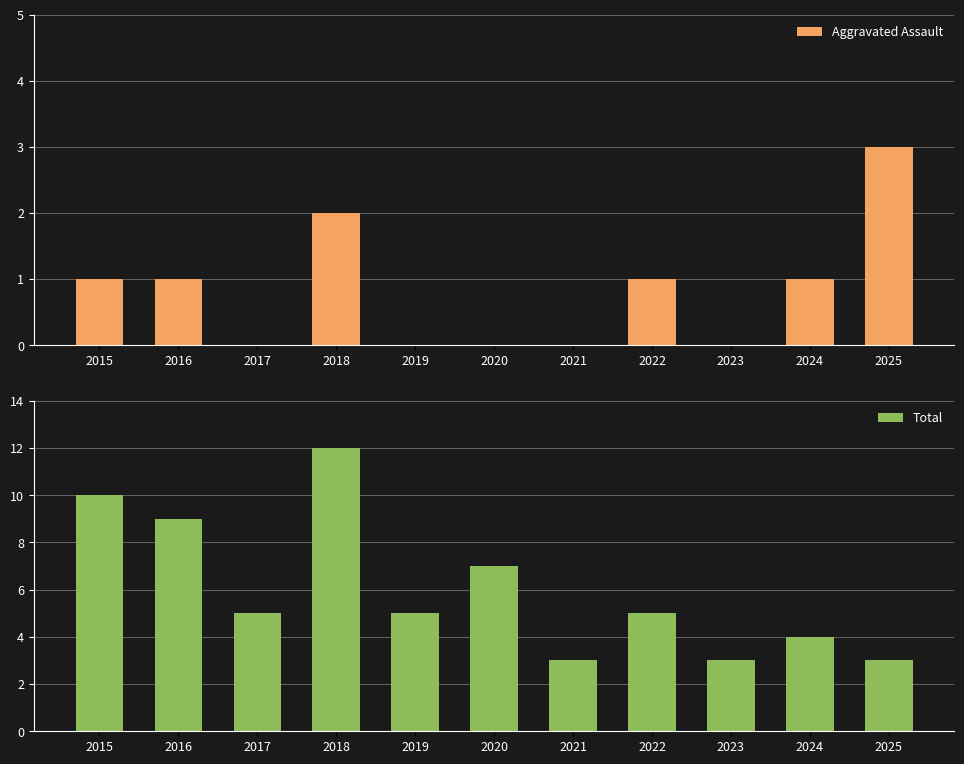

Reading left to right, what are all the values shown in this chart?

Aggravated Assault: 2015=1	2016=1	2017=0	2018=2	2019=0	2020=0	2021=0	2022=1	2023=0	2024=1	2025=3
Total: 2015=10	2016=9	2017=5	2018=12	2019=5	2020=7	2021=3	2022=5	2023=3	2024=4	2025=3